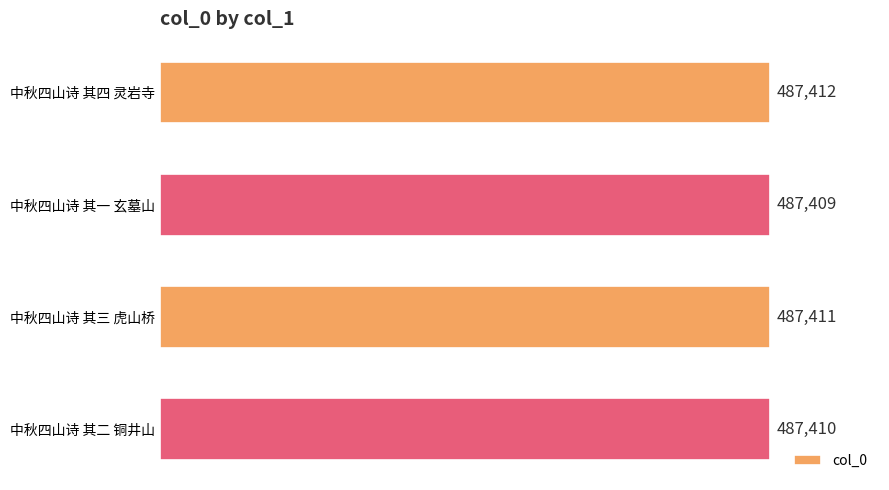

Reading bottom to top, extract all data points from this chart.

487410	487411	487409	487412